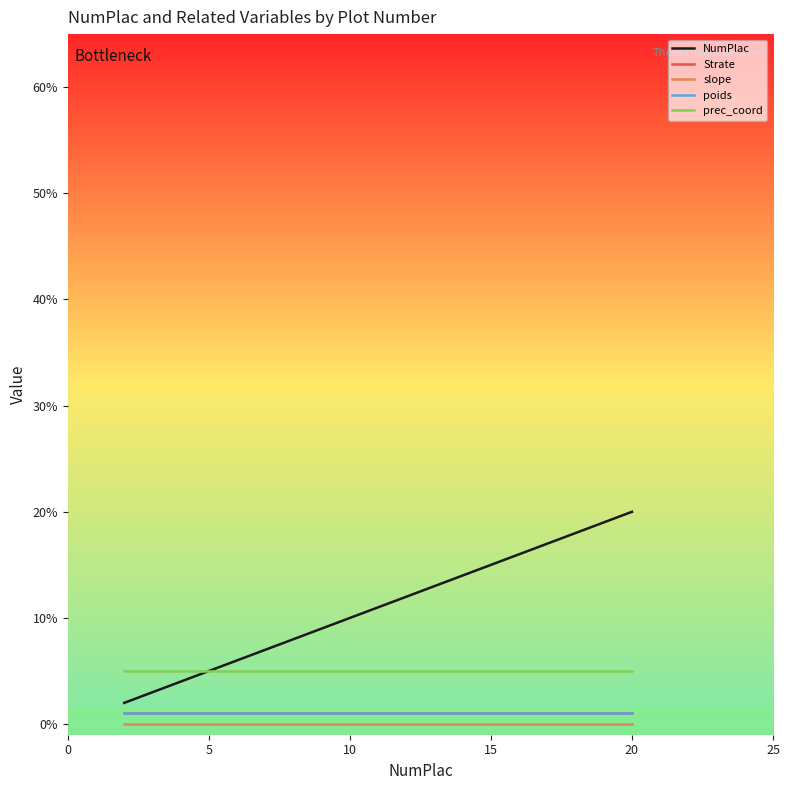

Which series has the largest range (max minus min)?

NumPlac